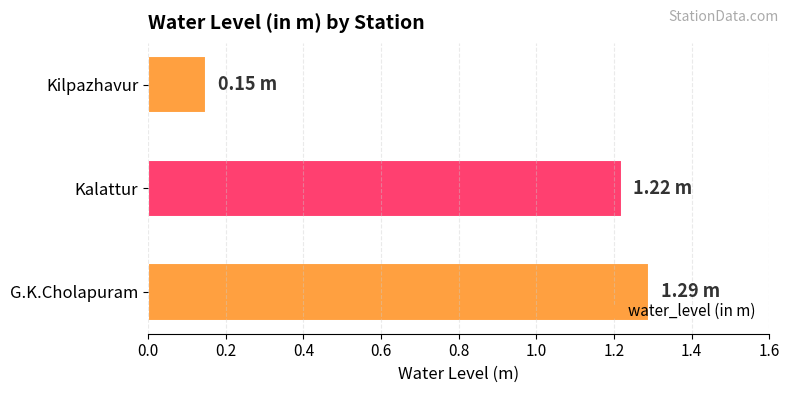

At which label is the value closest to 0?

Kilpazhavur